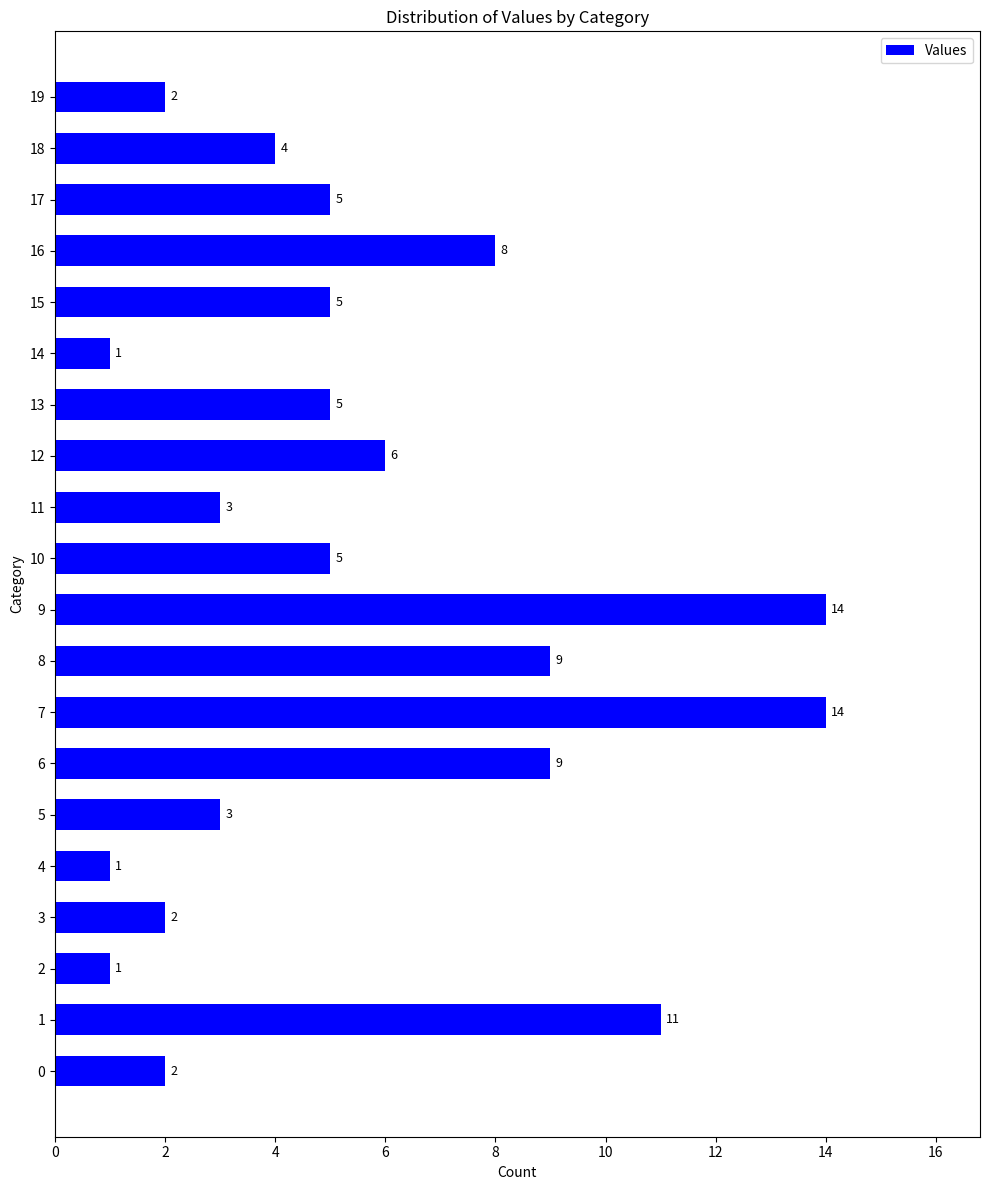

The chart shows a value of 5 at 15. True or false?

True